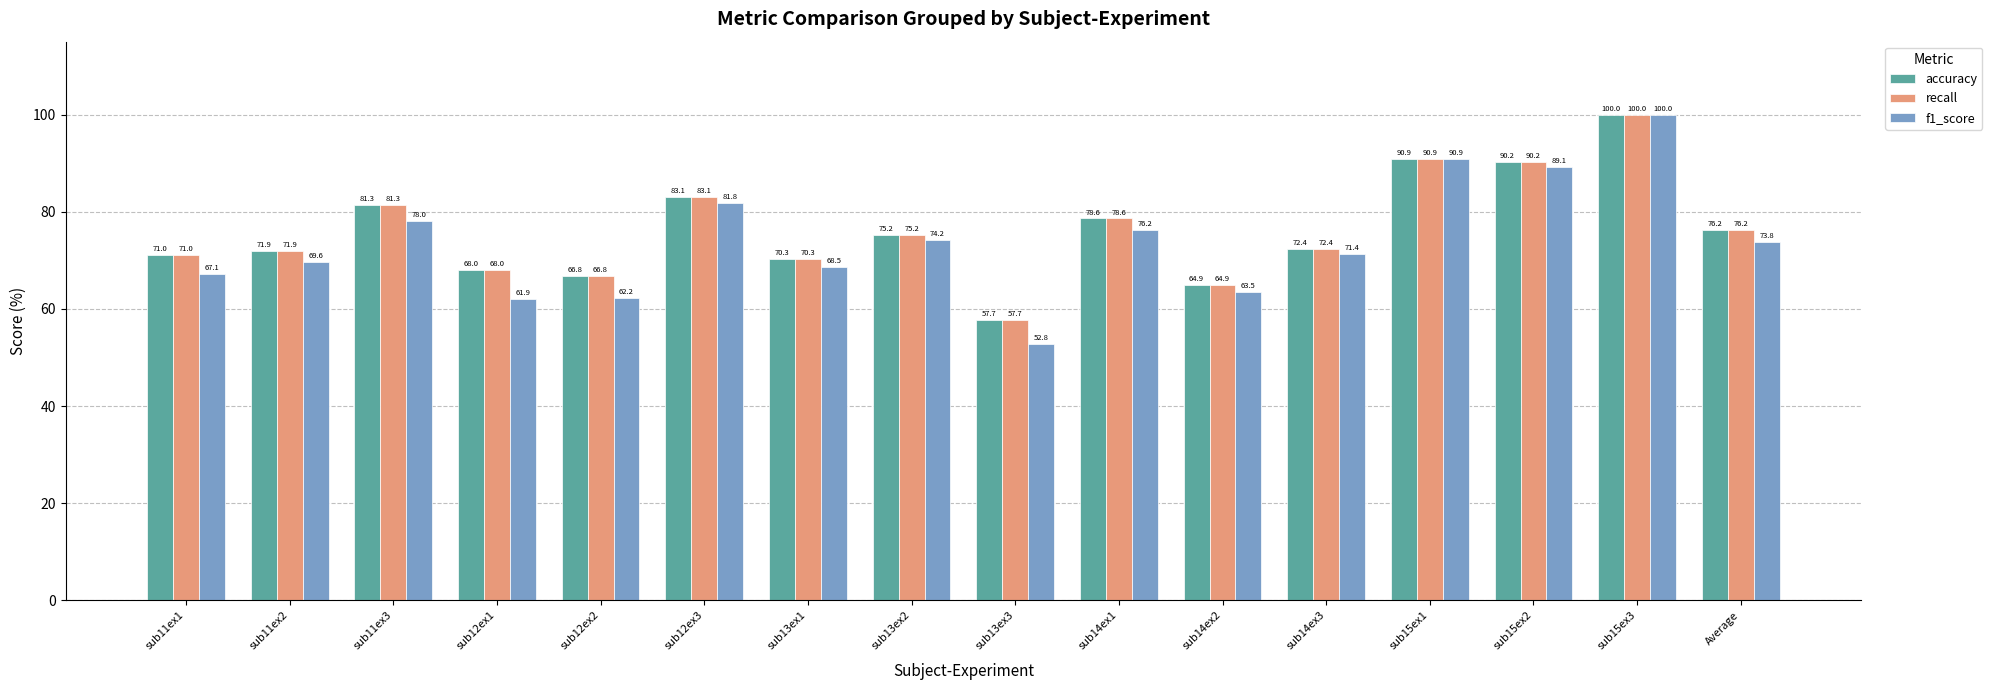

List the labels in order of recall value, smallest first.

sub13ex3, sub14ex2, sub12ex2, sub12ex1, sub13ex1, sub11ex1, sub11ex2, sub14ex3, sub13ex2, Average, sub14ex1, sub11ex3, sub12ex3, sub15ex2, sub15ex1, sub15ex3